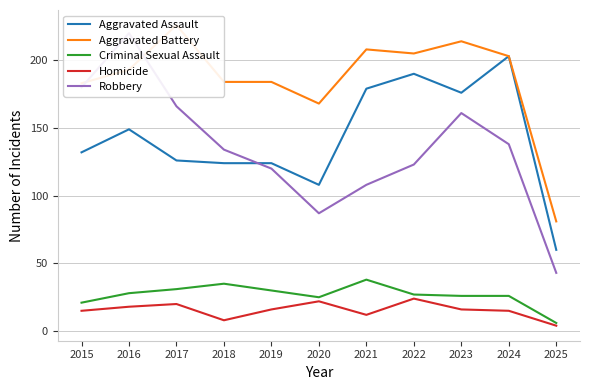

Reading left to right, what are all the values shown in this chart?

Aggravated Assault: 2015=132	2016=149	2017=126	2018=124	2019=124	2020=108	2021=179	2022=190	2023=176	2024=203	2025=60
Aggravated Battery: 2015=183	2016=193	2017=226	2018=184	2019=184	2020=168	2021=208	2022=205	2023=214	2024=203	2025=81
Criminal Sexual Assault: 2015=21	2016=28	2017=31	2018=35	2019=30	2020=25	2021=38	2022=27	2023=26	2024=26	2025=6
Homicide: 2015=15	2016=18	2017=20	2018=8	2019=16	2020=22	2021=12	2022=24	2023=16	2024=15	2025=4
Robbery: 2015=180	2016=220	2017=166	2018=134	2019=120	2020=87	2021=108	2022=123	2023=161	2024=138	2025=43